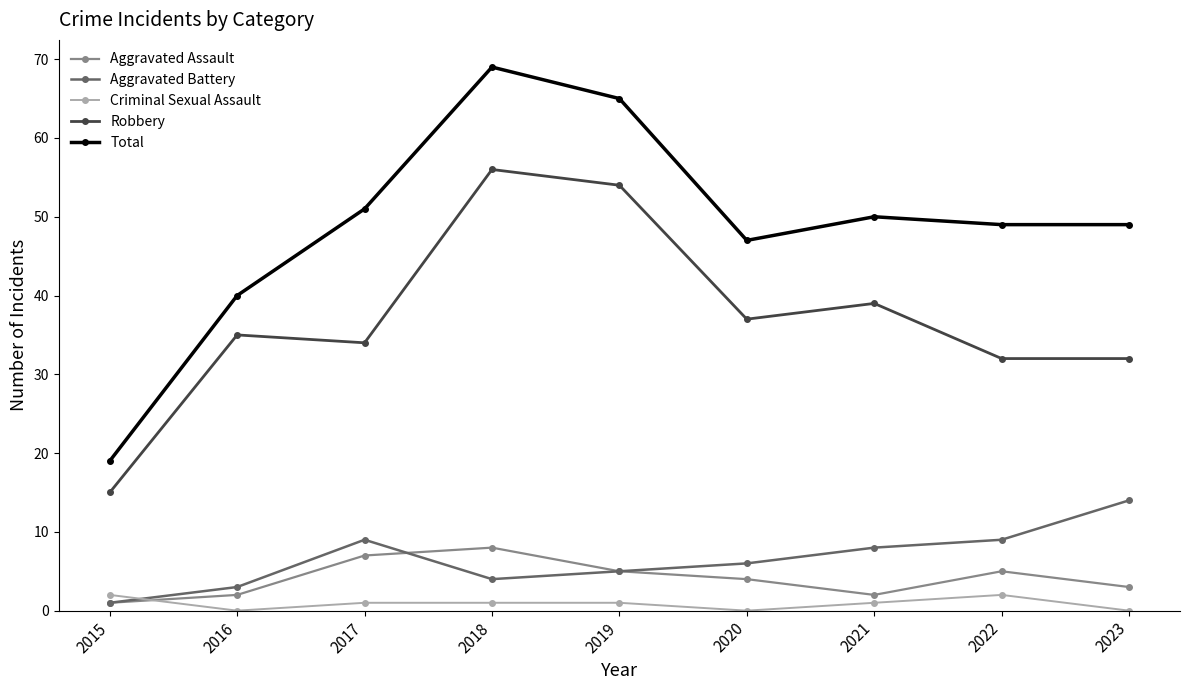

Is the value of Total at 2018 greater than the value of Aggravated Assault at 2020?

Yes